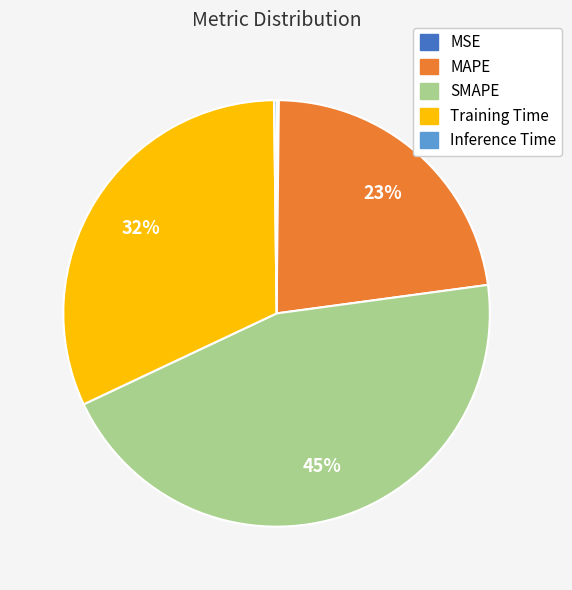

To the nearest percent, what portion does SMAPE represent?

45%